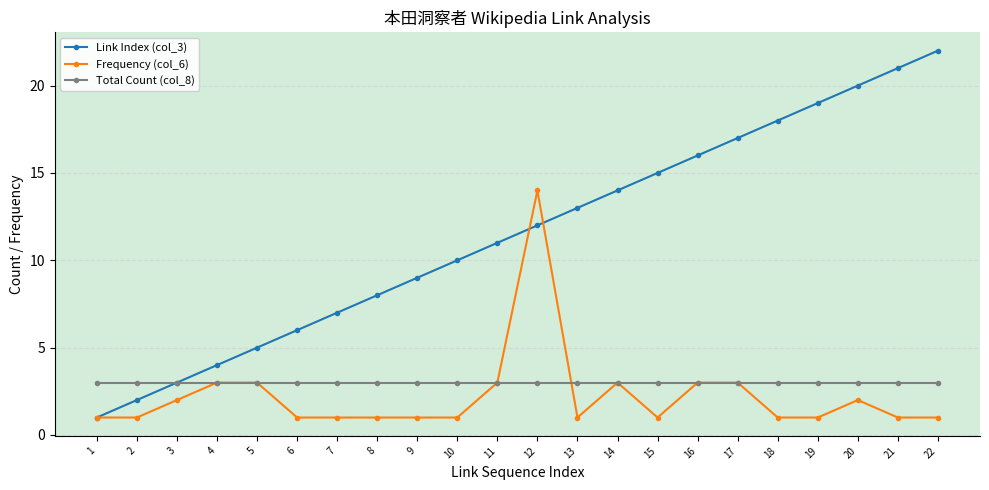

At which label does Link Index (col_3) reach its minimum?

1